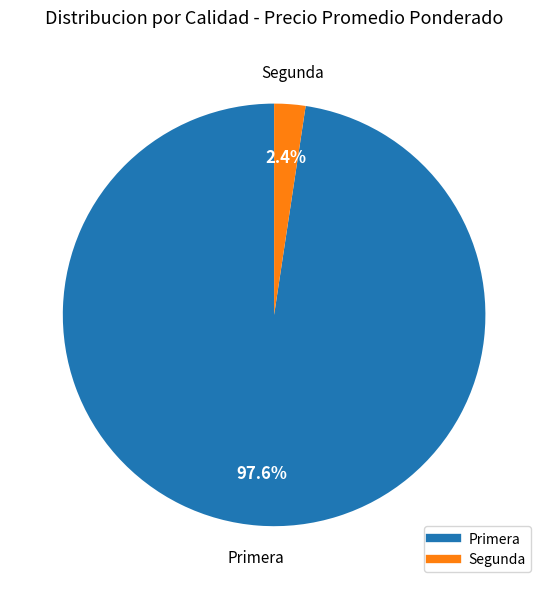

Is there any slice that represents more than half of the pie?

Yes